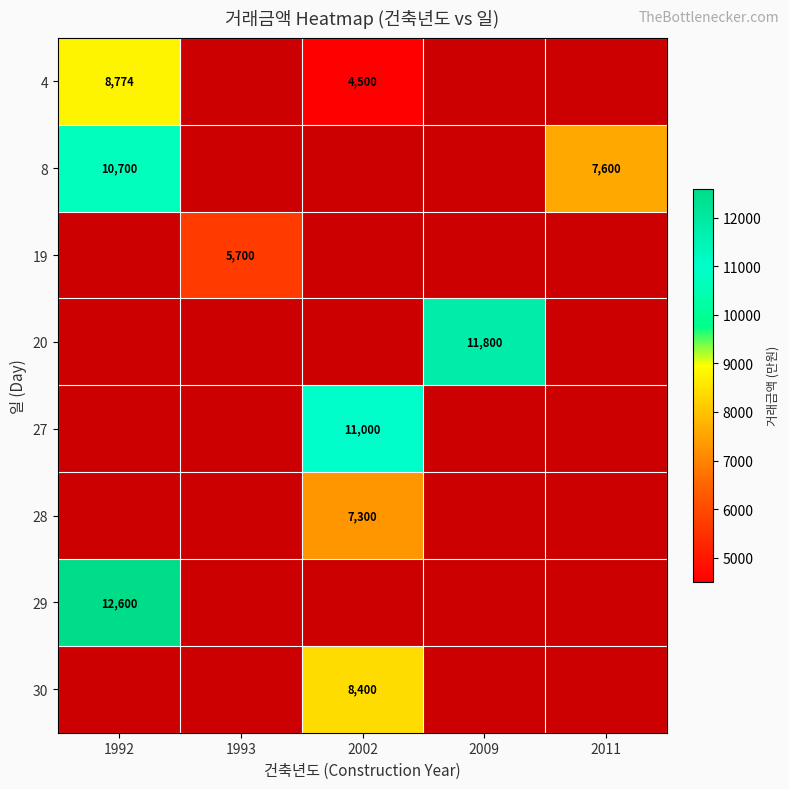

The 20 series shows 11800 at 2009. True or false?

True